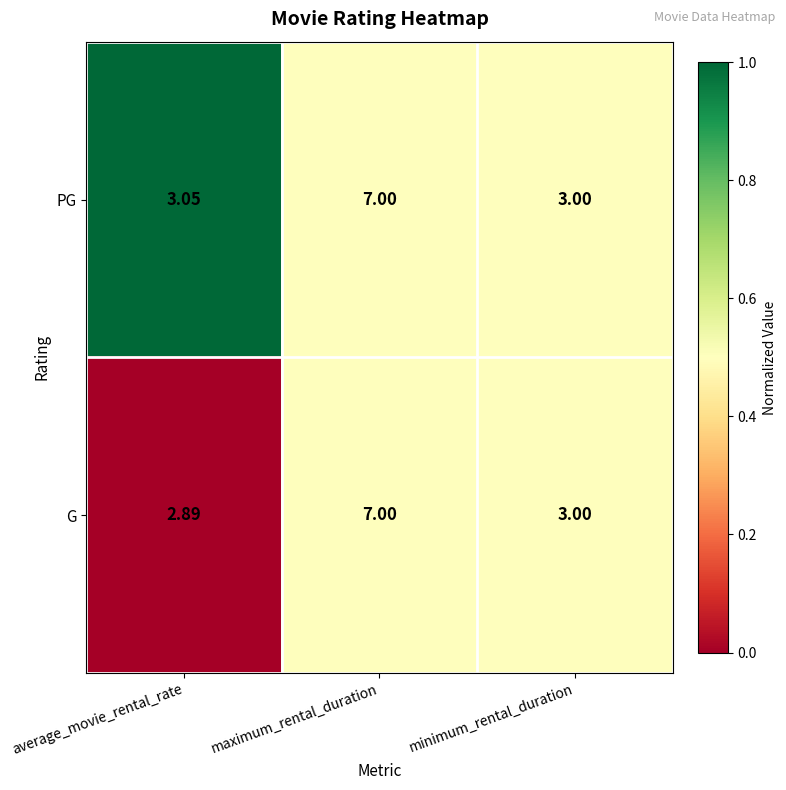

List the series in order of their overall mean, highest first.

PG, G